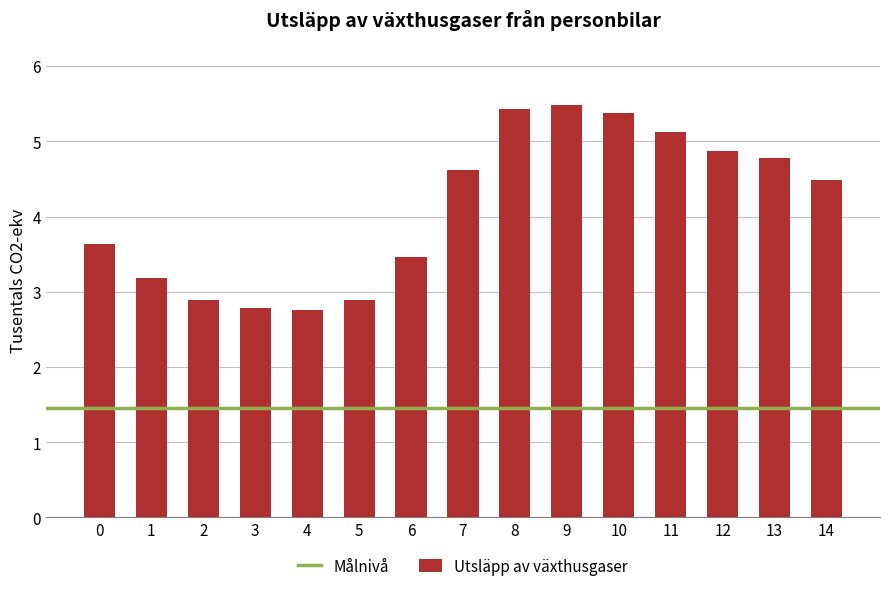

What is the value of the 4th bar from the left?

2.8